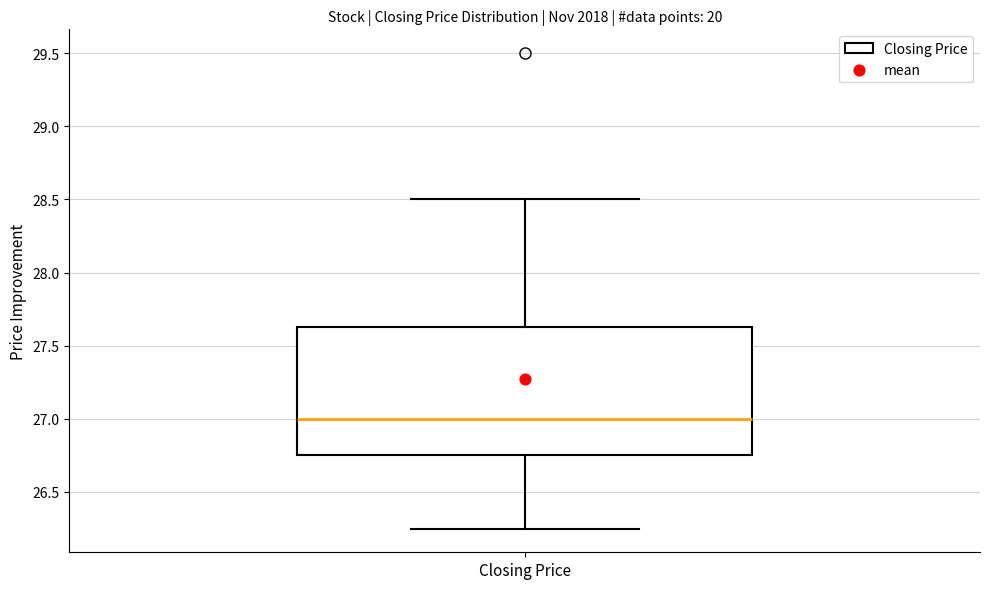

Read this box plot against the y-axis: the position of the median line, the range covered by the box, and the ends of both whiskers. The values are not printed on the chart, so give them approximately, as read against the axis.

median 27.00, box 26.75 to 27.65, whiskers 26.25 to 28.50